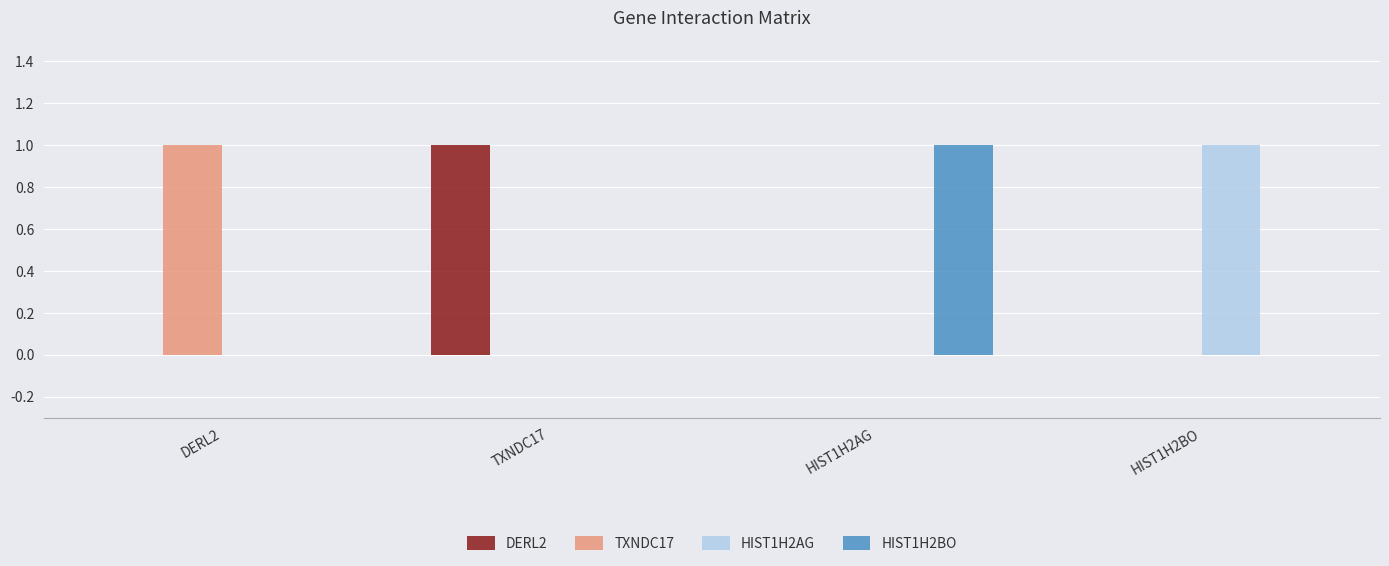

Count the number of data series in this chart.

4